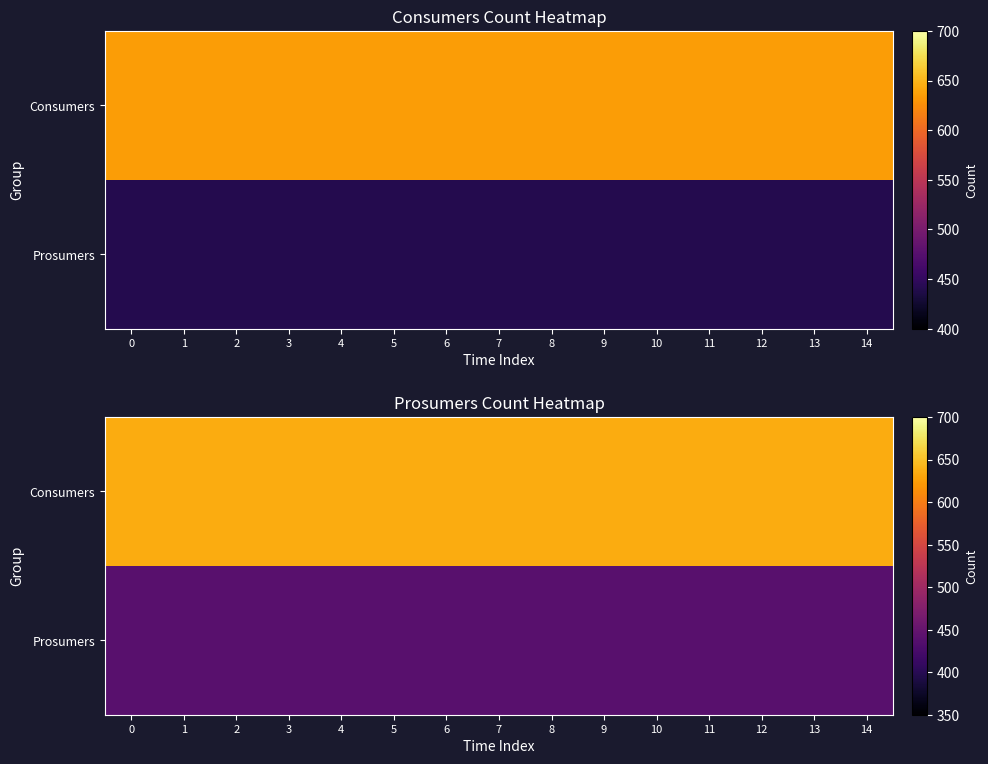

Which series has the largest total across all categories?

Consumers